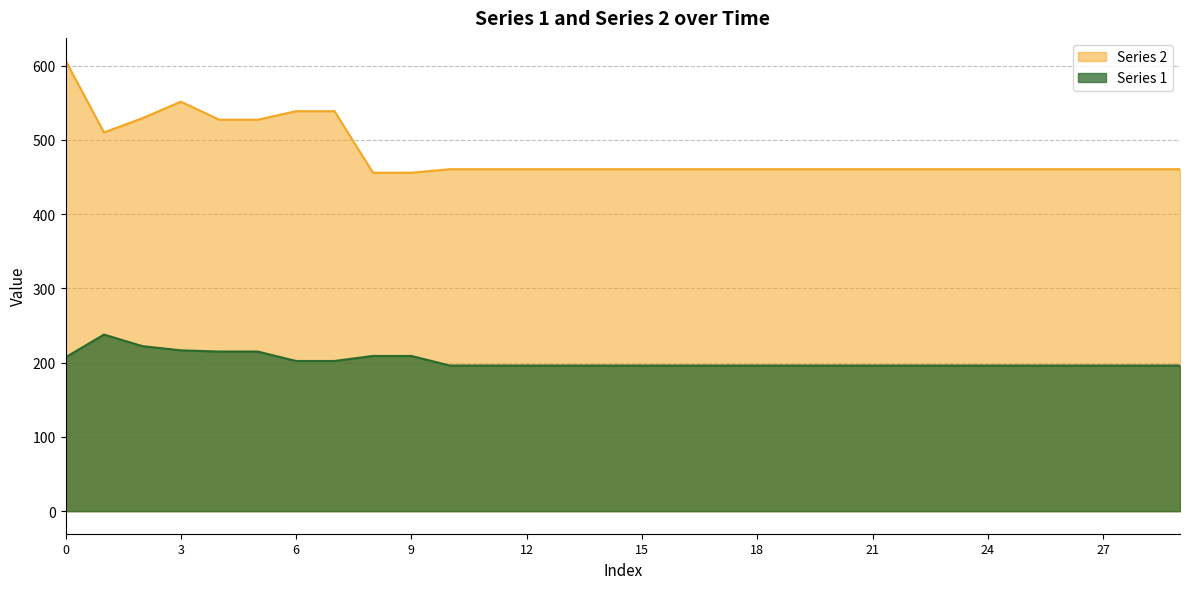

List the series in order of their peak value, highest first.

Series 2, Series 1